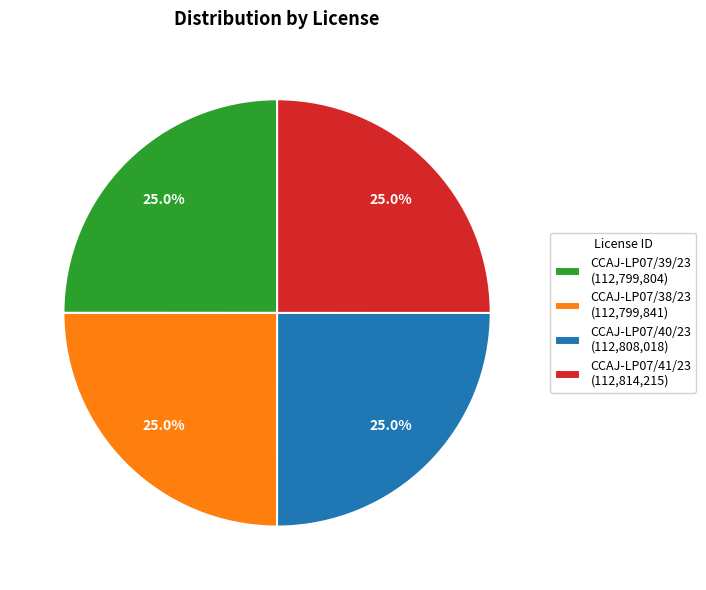

What portion of the pie excludes CCAJ-LP07/41/23 (112,814,215)?

75.0%